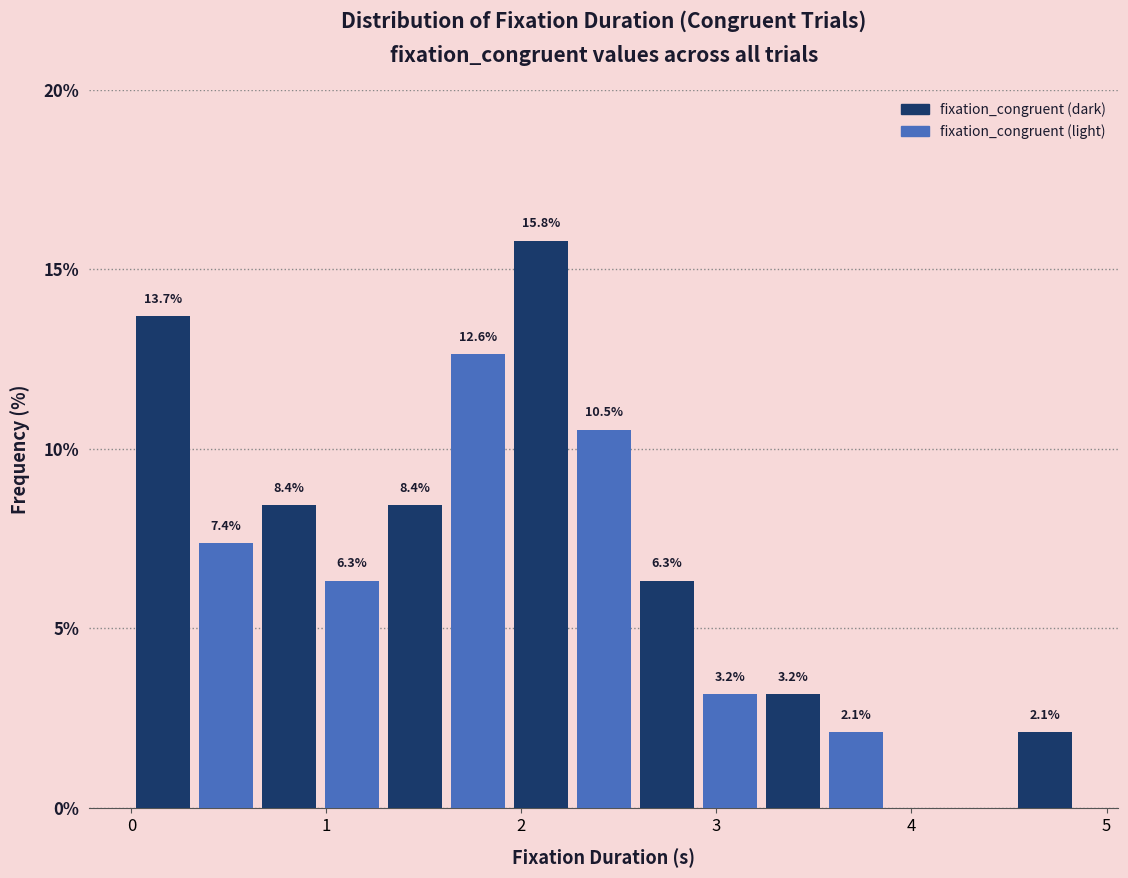

Read against the x-axis, roughly where is the centre of the tallest bar?

2.1